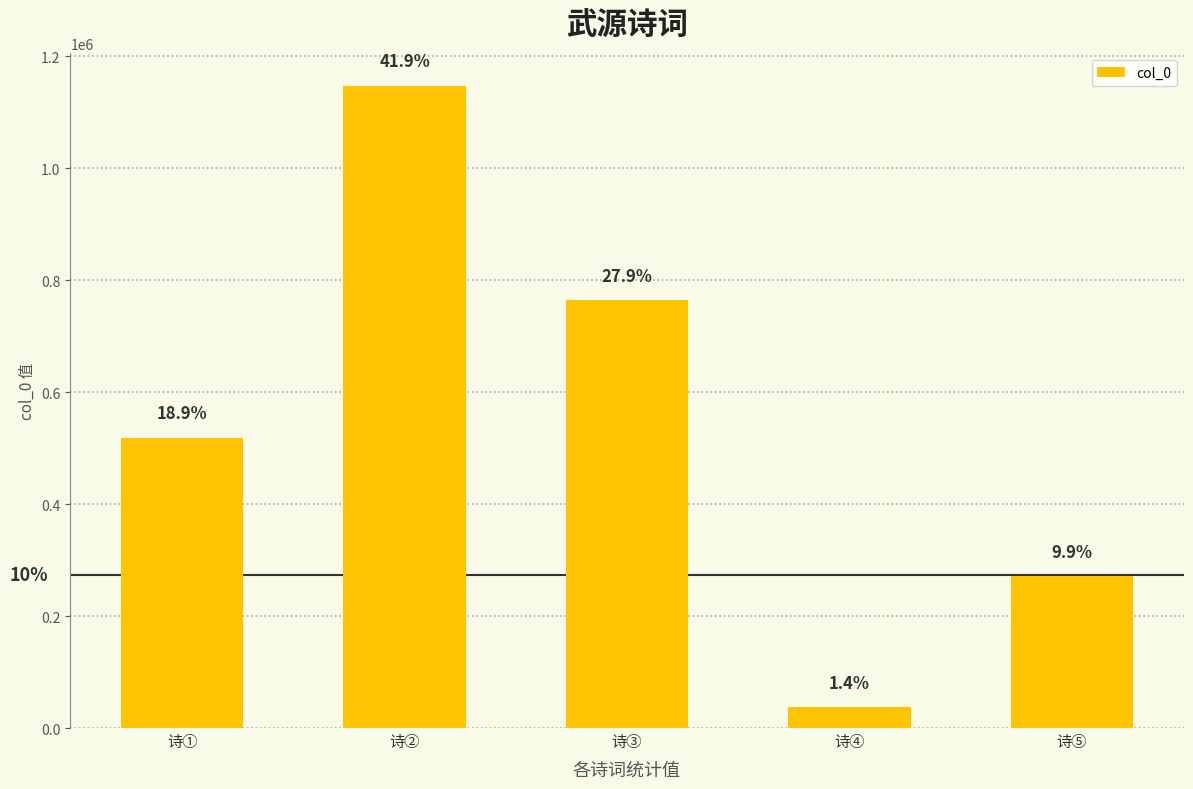

Are the bars horizontal?

No